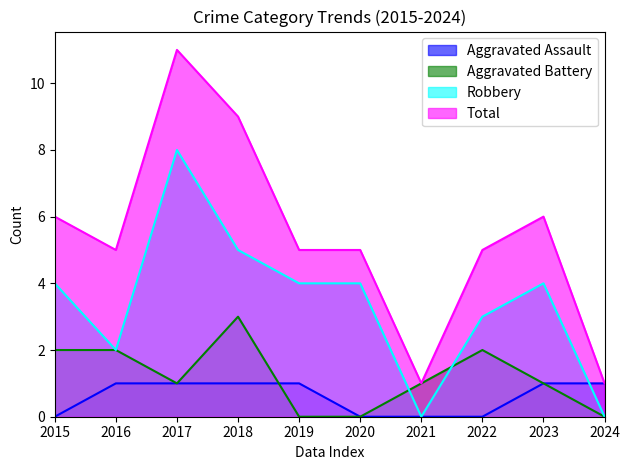

Which series has the largest total across all categories?

Total